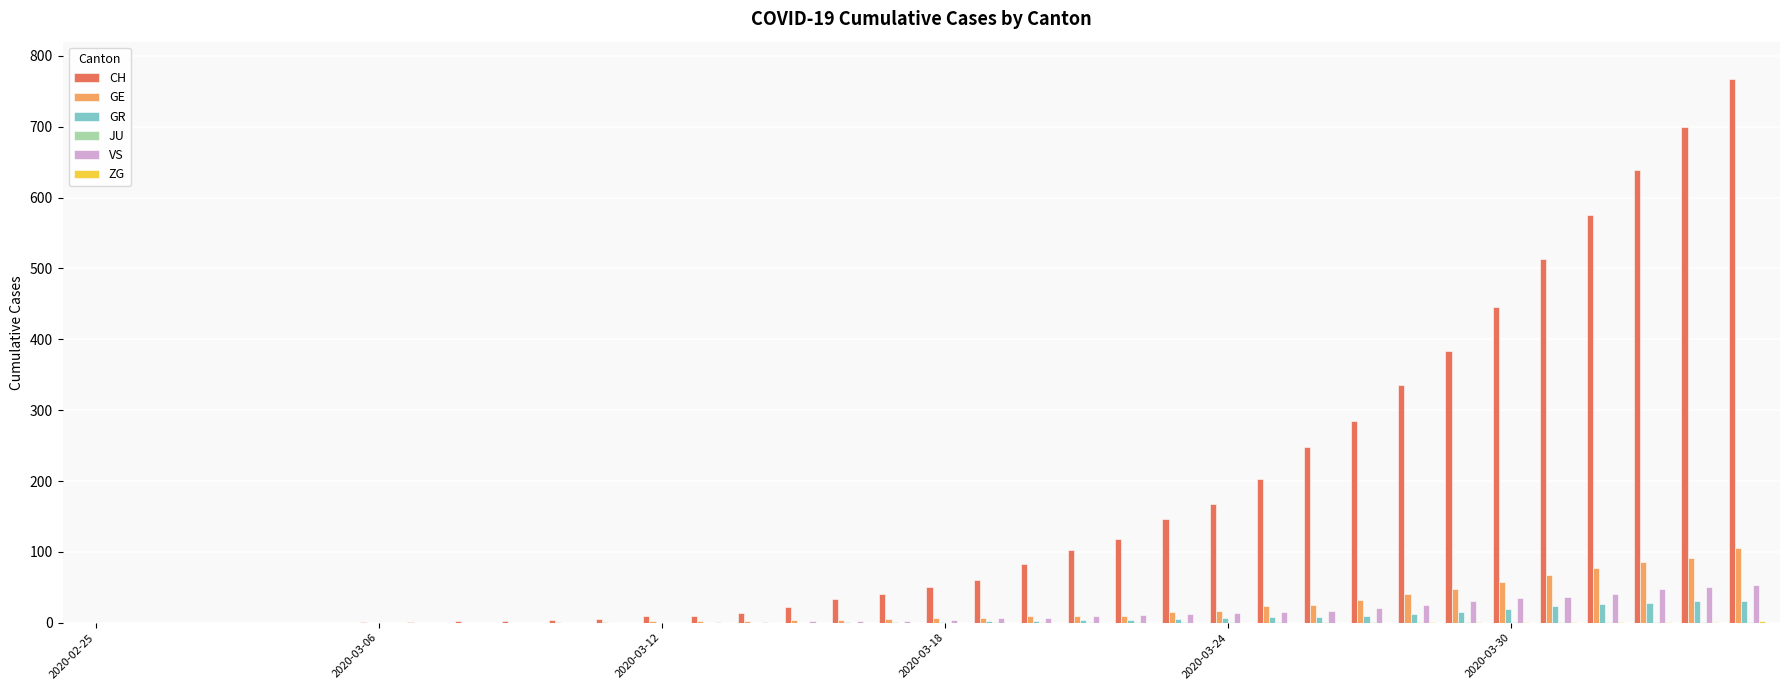

What is the sum of all GR values?

235